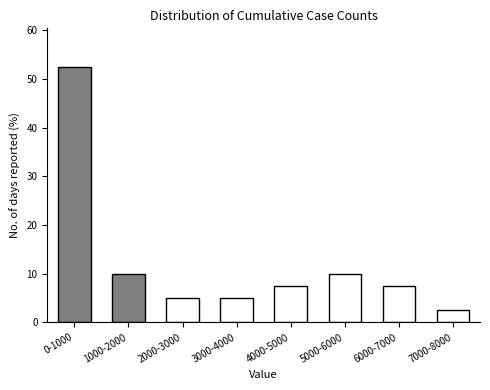

Reading left to right, what are all the values shown in this chart?

52.5	10.0	5.0	5.0	7.5	10.0	7.5	2.5